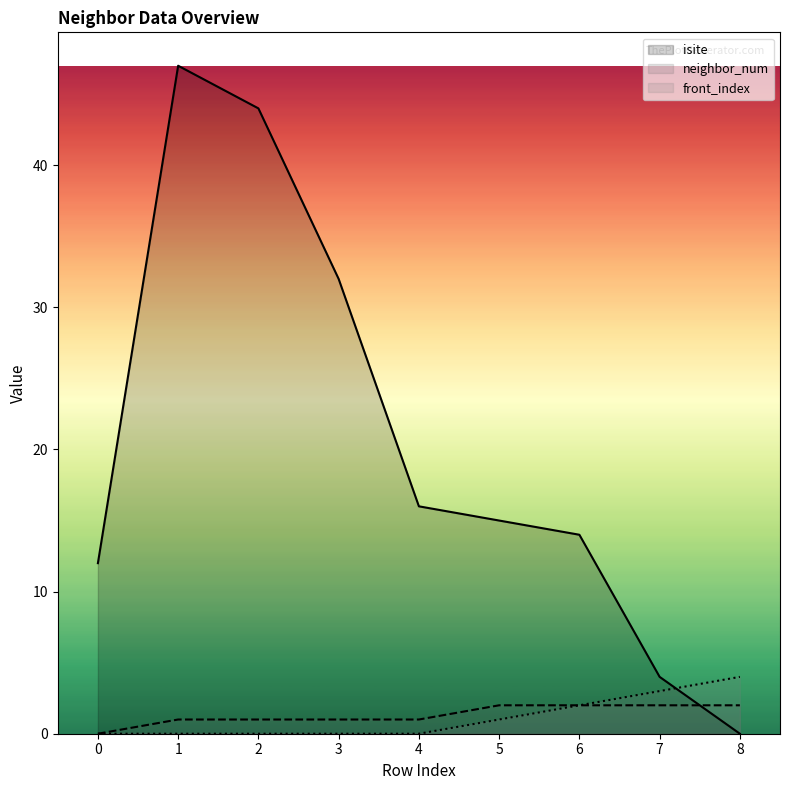

How many data points in neighbor_num are less than 1?

1